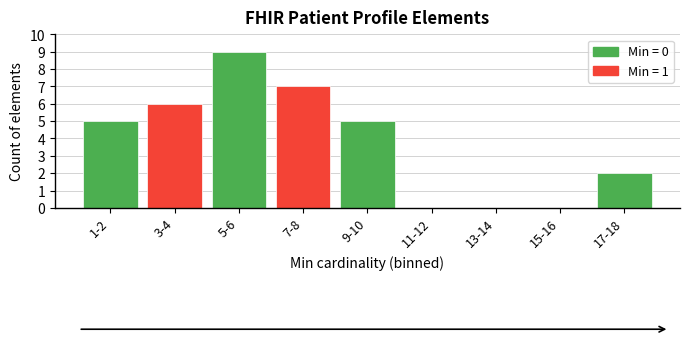

Reading left to right, list all the values displayed in this chart.

1-2=5	3-4=6	5-6=9	7-8=7	9-10=5	11-12=0	13-14=0	15-16=0	17-18=2